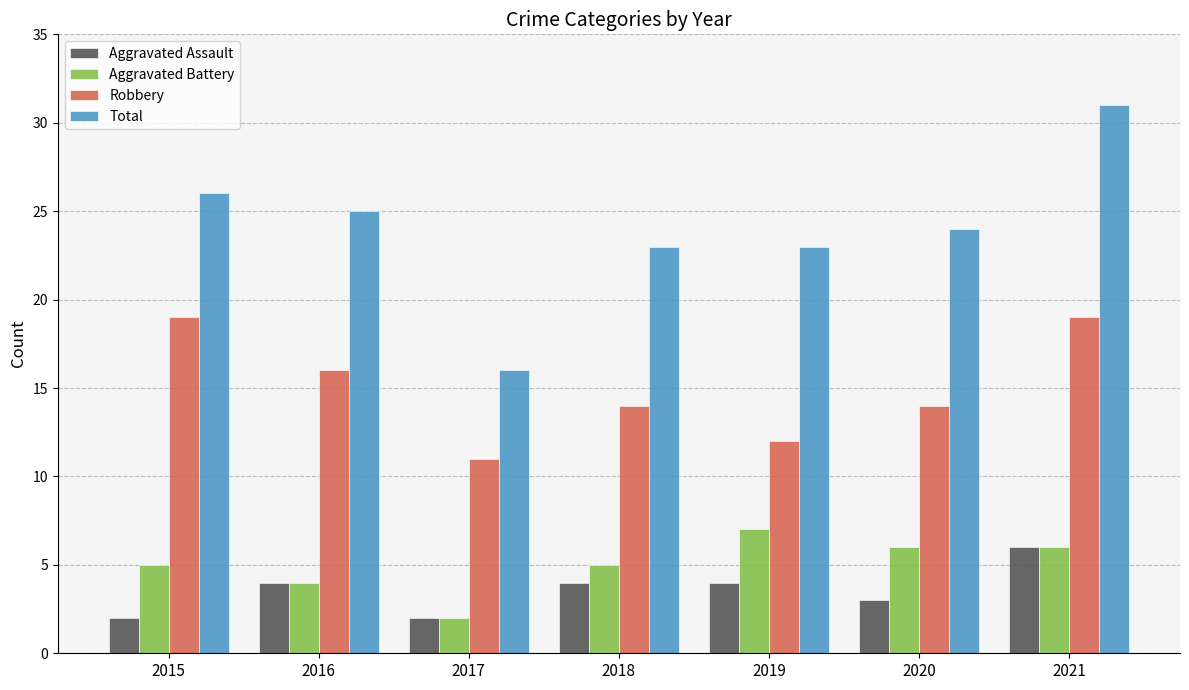

At which label does Total first exceed 24?

2015